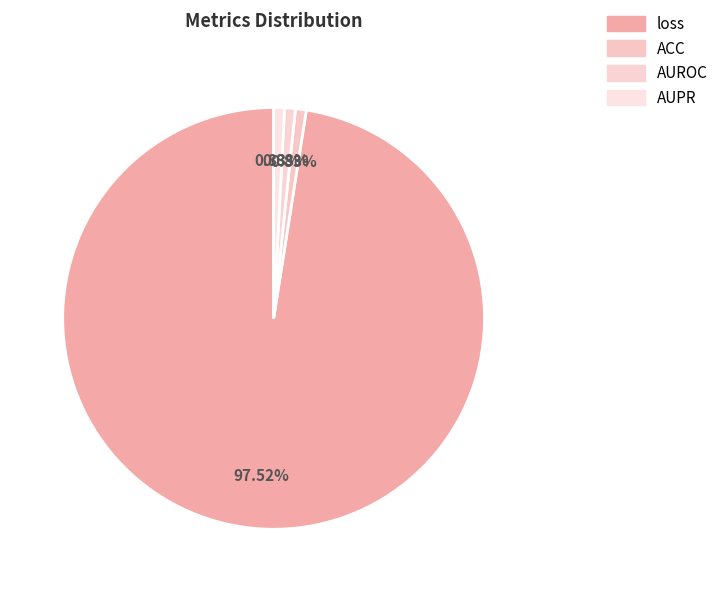

What is the majority slice?

loss